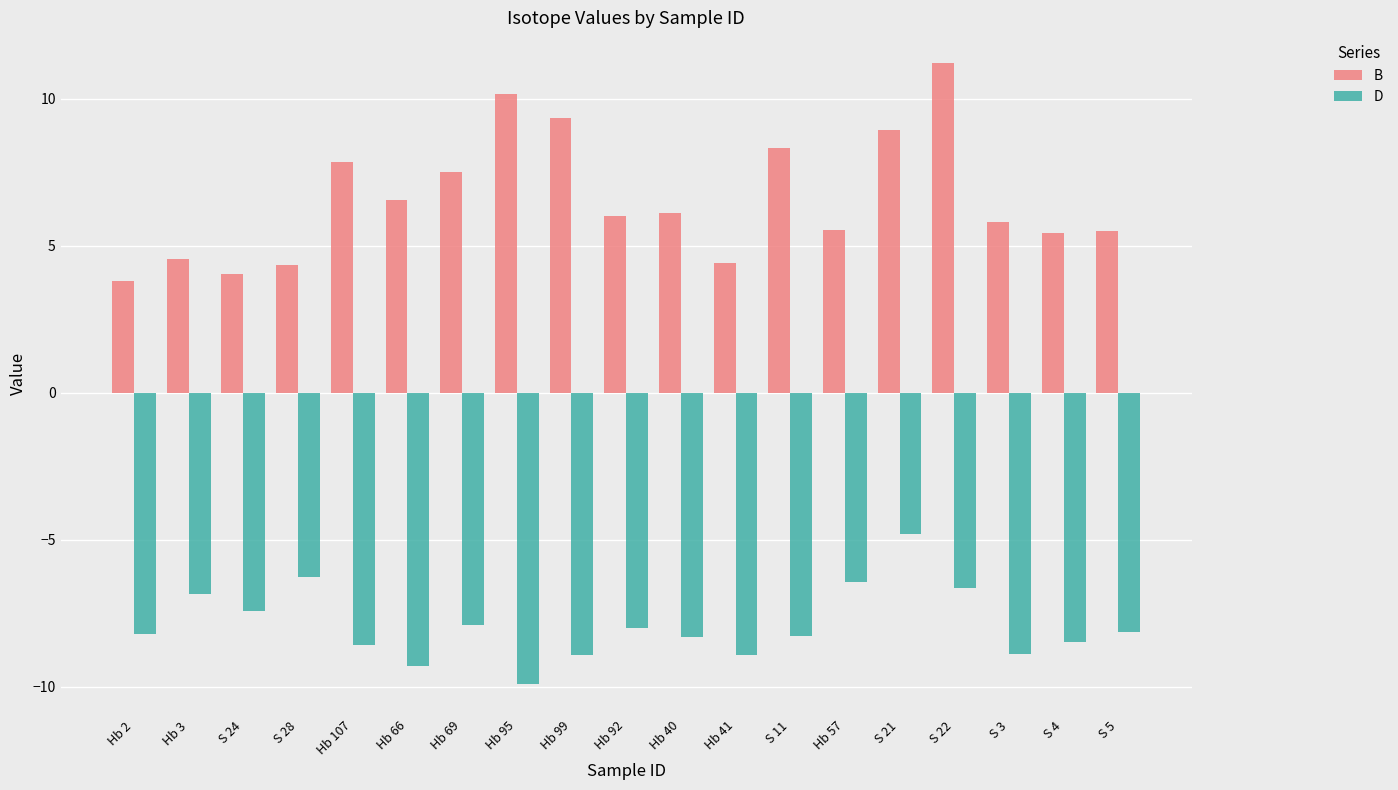

What is the label of the 14th bar from the left?

Hb 57